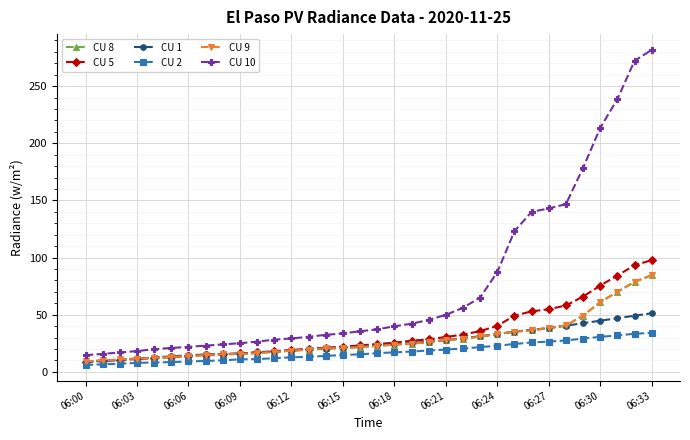

What is the difference between the maximum and minimum values in the CU 1 series?

42.7